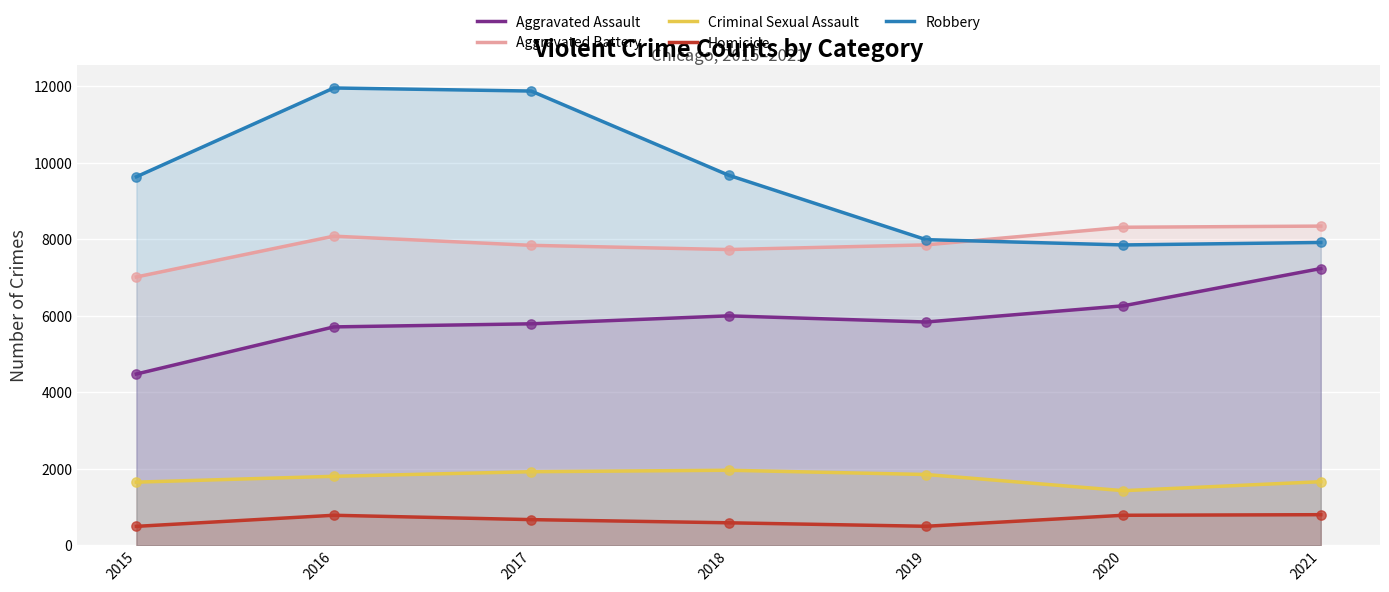

Which series has the largest total across all categories?

Robbery